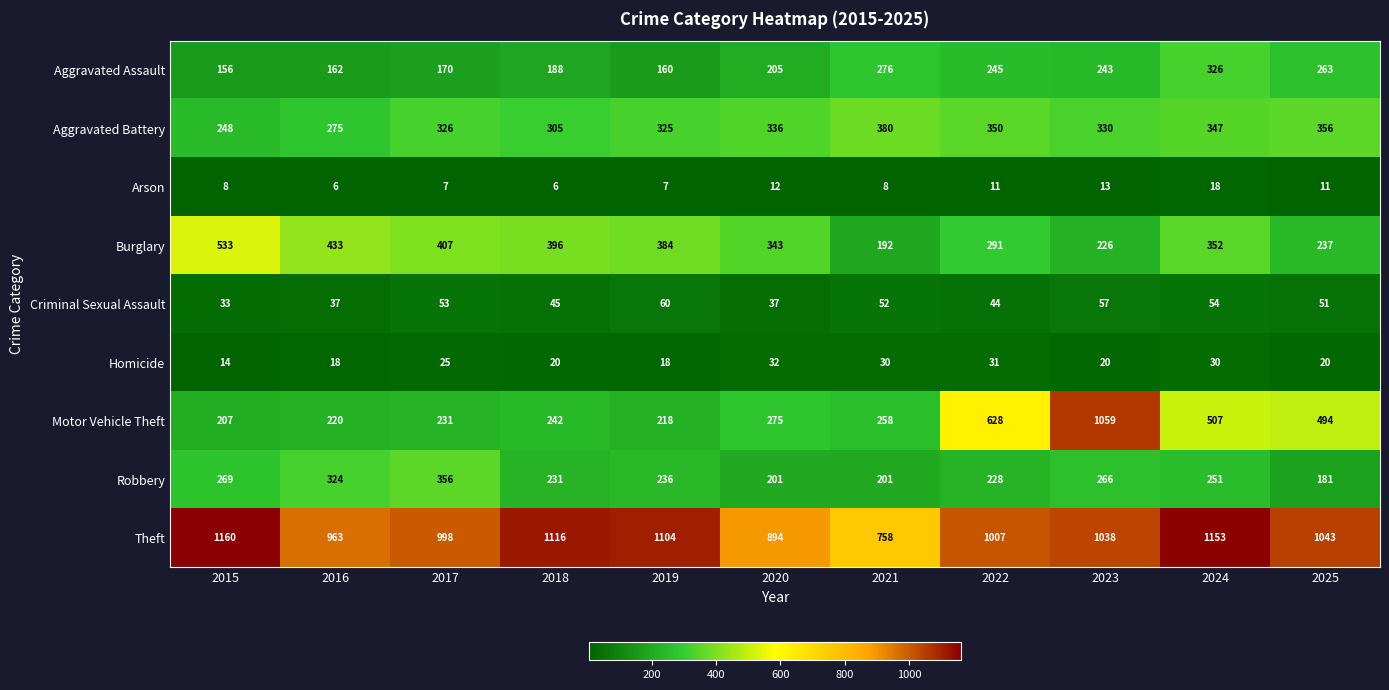

What is the total value across all series at 2016?

2438